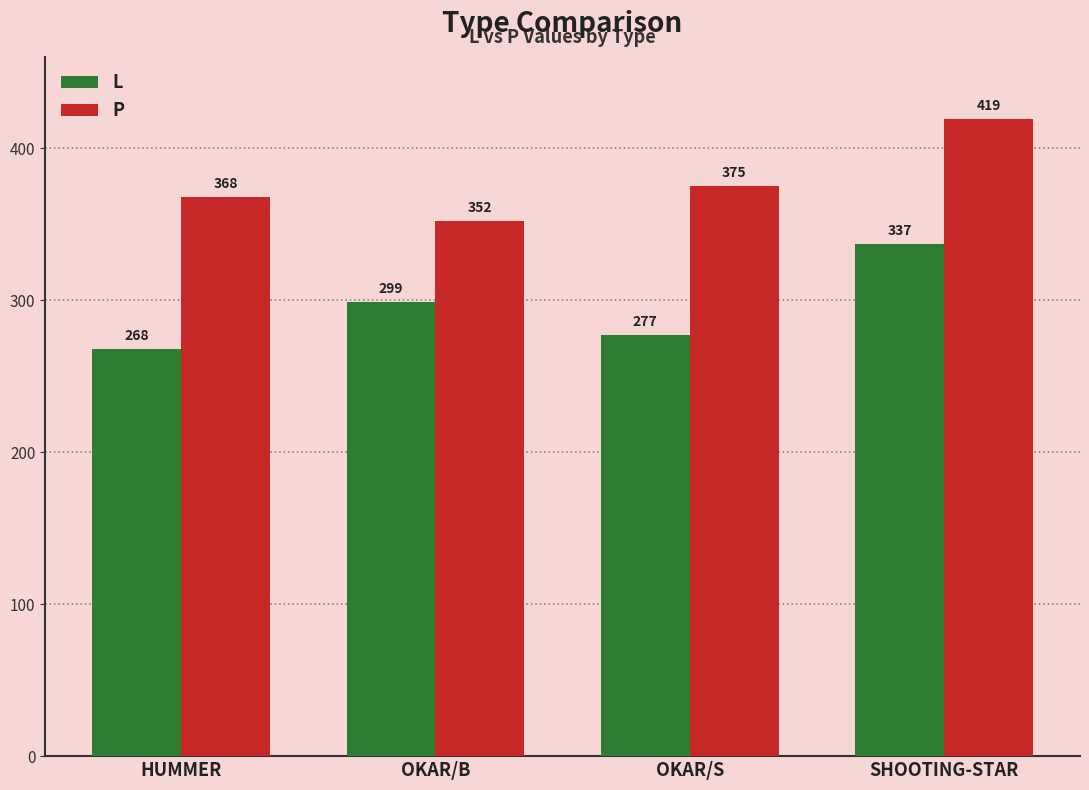

What are all the series names shown in the legend?

L, P